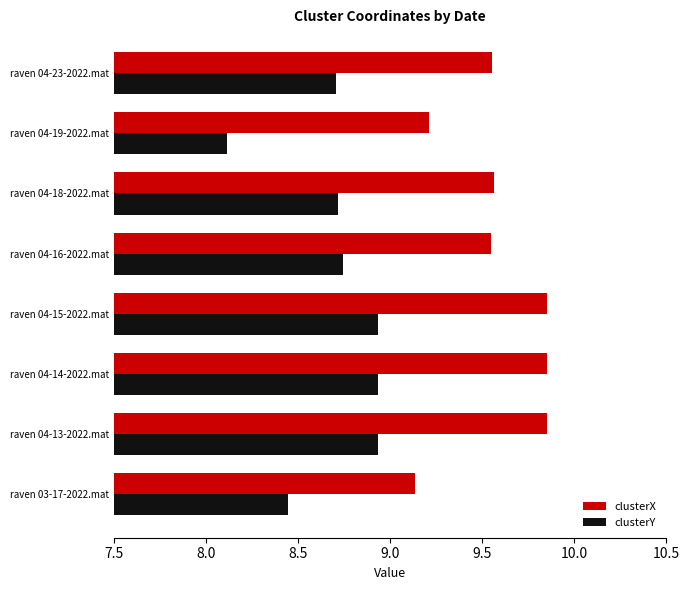

Is the value of clusterY at raven 04-15-2022.mat greater than the value of clusterX at raven 03-17-2022.mat?

No